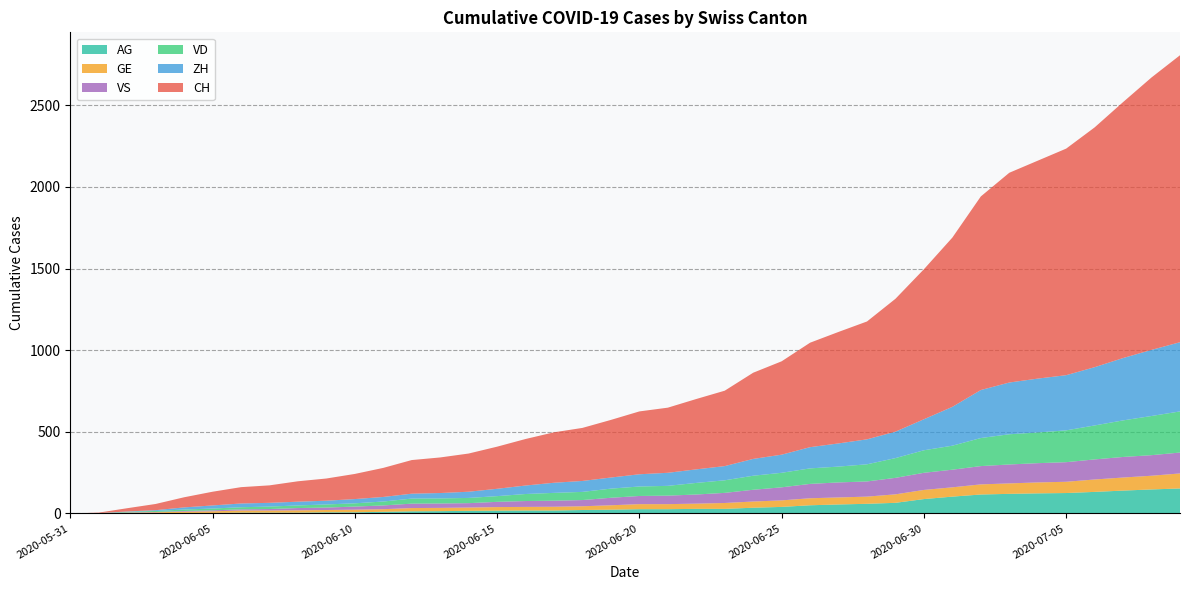

Reading right to left, transcribe all the data shown in this chart.

CH: 2020-07-09=1758	2020-07-08=1669	2020-07-07=1568	2020-07-06=1469	2020-07-05=1388	2020-07-04=1335	2020-07-03=1285	2020-07-02=1186	2020-07-01=1037	2020-06-30=919	2020-06-29=814	2020-06-28=722	2020-06-27=683	2020-06-26=640	2020-06-25=572	2020-06-24=528	2020-06-23=462	2020-06-22=431	2020-06-21=399	2020-06-20=385	2020-06-19=353	2020-06-18=325	2020-06-17=309	2020-06-16=285	2020-06-15=258	2020-06-14=234	2020-06-13=218	2020-06-12=206	2020-06-11=178	2020-06-10=154	2020-06-09=136	2020-06-08=125	2020-06-07=107	2020-06-06=100	2020-06-05=84	2020-06-04=62	2020-06-03=38	2020-06-02=20	2020-06-01=3	2020-05-31=0
ZH: 2020-07-09=424	2020-07-08=405	2020-07-07=382	2020-07-06=357	2020-07-05=338	2020-07-04=330	2020-07-03=317	2020-07-02=294	2020-07-01=238	2020-06-30=190	2020-06-29=162	2020-06-28=153	2020-06-27=142	2020-06-26=130	2020-06-25=111	2020-06-24=103	2020-06-23=87	2020-06-22=83	2020-06-21=80	2020-06-20=75	2020-06-19=68	2020-06-18=67	2020-06-17=62	2020-06-16=52	2020-06-15=45	2020-06-14=38	2020-06-13=33	2020-06-12=30	2020-06-11=28	2020-06-10=26	2020-06-09=23	2020-06-08=23	2020-06-07=23	2020-06-06=23	2020-06-05=19	2020-06-04=13	2020-06-03=5	2020-06-02=2	2020-06-01=0	2020-05-31=0
VD: 2020-07-09=252	2020-07-08=240	2020-07-07=224	2020-07-06=208	2020-07-05=195	2020-07-04=188	2020-07-03=185	2020-07-02=172	2020-07-01=147	2020-06-30=138	2020-06-29=121	2020-06-28=105	2020-06-27=97	2020-06-26=95	2020-06-25=89	2020-06-24=86	2020-06-23=77	2020-06-22=71	2020-06-21=60	2020-06-20=58	2020-06-19=56	2020-06-18=50	2020-06-17=48	2020-06-16=43	2020-06-15=35	2020-06-14=32	2020-06-13=31	2020-06-12=31	2020-06-11=24	2020-06-10=20	2020-06-09=19	2020-06-08=16	2020-06-07=15	2020-06-06=13	2020-06-05=11	2020-06-04=9	2020-06-03=6	2020-06-02=4	2020-06-01=0	2020-05-31=0
GE: 2020-07-09=92	2020-07-08=84	2020-07-07=80	2020-07-06=76	2020-07-05=69	2020-07-04=67	2020-07-03=64	2020-07-02=62	2020-07-01=57	2020-06-30=56	2020-06-29=52	2020-06-28=44	2020-06-27=43	2020-06-26=43	2020-06-25=40	2020-06-24=38	2020-06-23=36	2020-06-22=32	2020-06-21=31	2020-06-20=31	2020-06-19=27	2020-06-18=23	2020-06-17=23	2020-06-16=22	2020-06-15=22	2020-06-14=20	2020-06-13=20	2020-06-12=20	2020-06-11=16	2020-06-10=16	2020-06-09=14	2020-06-08=14	2020-06-07=13	2020-06-06=13	2020-06-05=10	2020-06-04=8	2020-06-03=6	2020-06-02=4	2020-06-01=1	2020-05-31=0
VS: 2020-07-09=128	2020-07-08=126	2020-07-07=126	2020-07-06=123	2020-07-05=120	2020-07-04=118	2020-07-03=116	2020-07-02=112	2020-07-01=108	2020-06-30=105	2020-06-29=101	2020-06-28=93	2020-06-27=92	2020-06-26=88	2020-06-25=80	2020-06-24=72	2020-06-23=62	2020-06-22=56	2020-06-21=52	2020-06-20=50	2020-06-19=46	2020-06-18=38	2020-06-17=37	2020-06-16=36	2020-06-15=32	2020-06-14=27	2020-06-13=27	2020-06-12=27	2020-06-11=23	2020-06-10=19	2020-06-09=15	2020-06-08=14	2020-06-07=9	2020-06-06=7	2020-06-05=6	2020-06-04=4	2020-06-03=2	2020-06-02=2	2020-06-01=1	2020-05-31=0
AG: 2020-07-09=153	2020-07-08=147	2020-07-07=140	2020-07-06=132	2020-07-05=125	2020-07-04=123	2020-07-03=120	2020-07-02=116	2020-07-01=103	2020-06-30=88	2020-06-29=65	2020-06-28=59	2020-06-27=55	2020-06-26=50	2020-06-25=40	2020-06-24=35	2020-06-23=28	2020-06-22=28	2020-06-21=26	2020-06-20=26	2020-06-19=23	2020-06-18=21	2020-06-17=18	2020-06-16=18	2020-06-15=17	2020-06-14=16	2020-06-13=14	2020-06-12=13	2020-06-11=10	2020-06-10=7	2020-06-09=7	2020-06-08=5	2020-06-07=5	2020-06-06=5	2020-06-05=3	2020-06-04=3	2020-06-03=1	2020-06-02=0	2020-06-01=0	2020-05-31=0